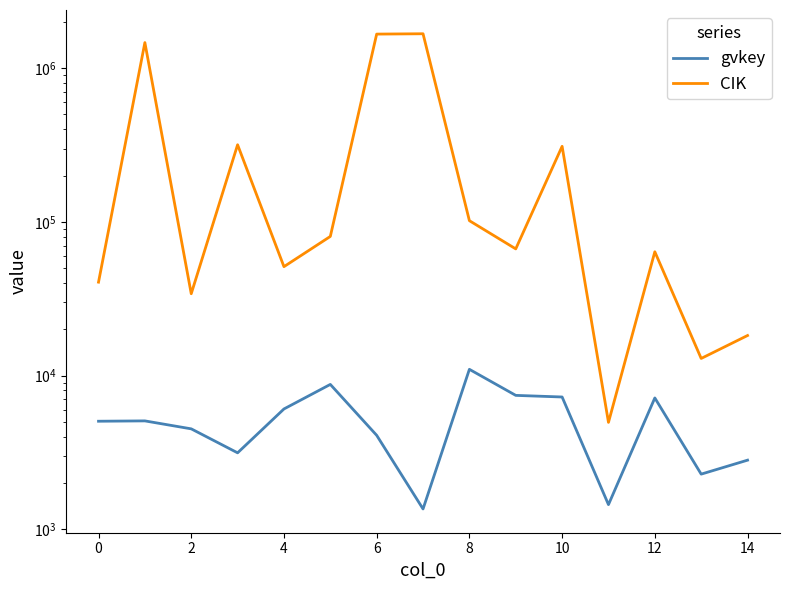

Between 0 and 4, which series saw the biggest shift?

CIK